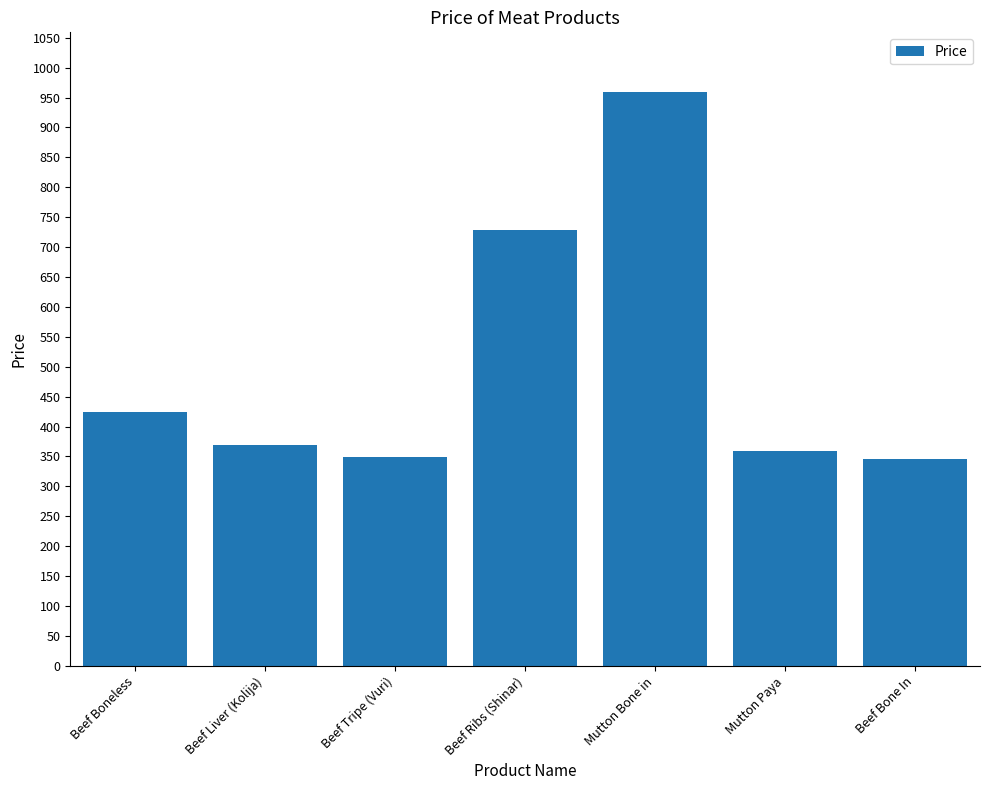

What value does the data have at Beef Tripe (Vuri), to the nearest 50?

350